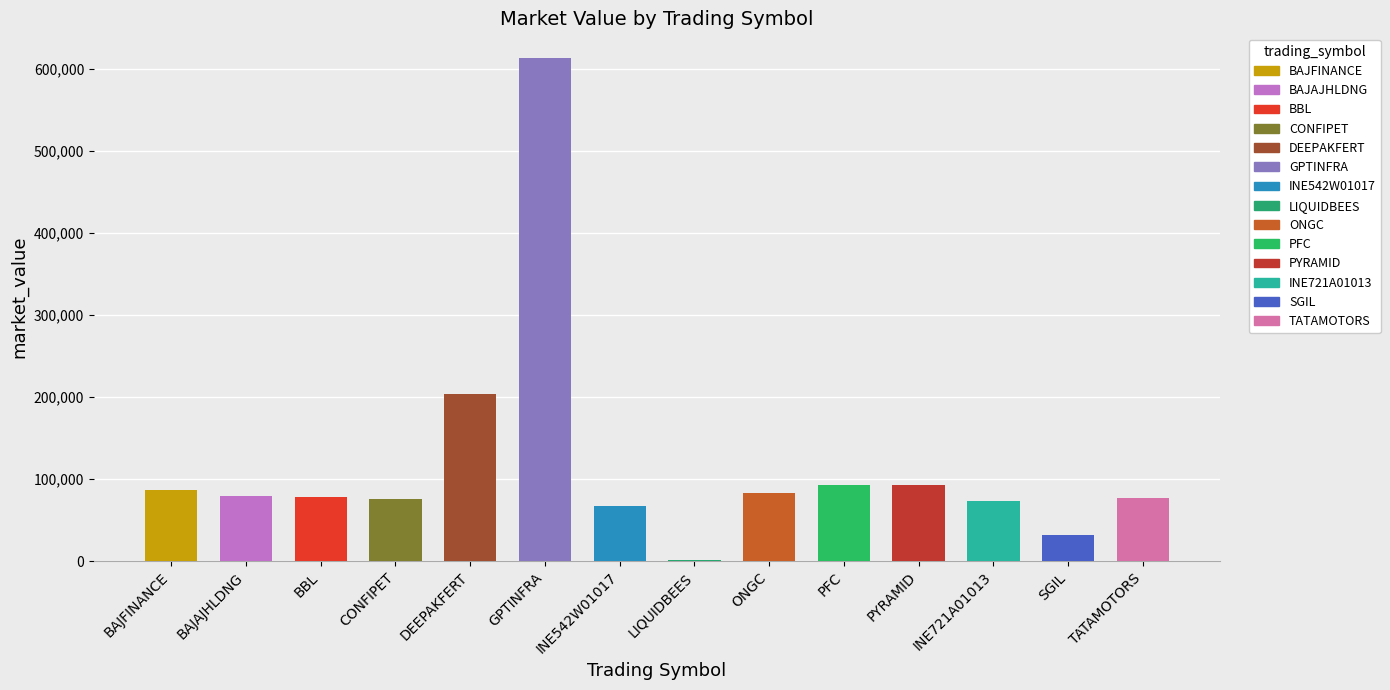

At which category does the chart reach its peak across all series?

GPTINFRA